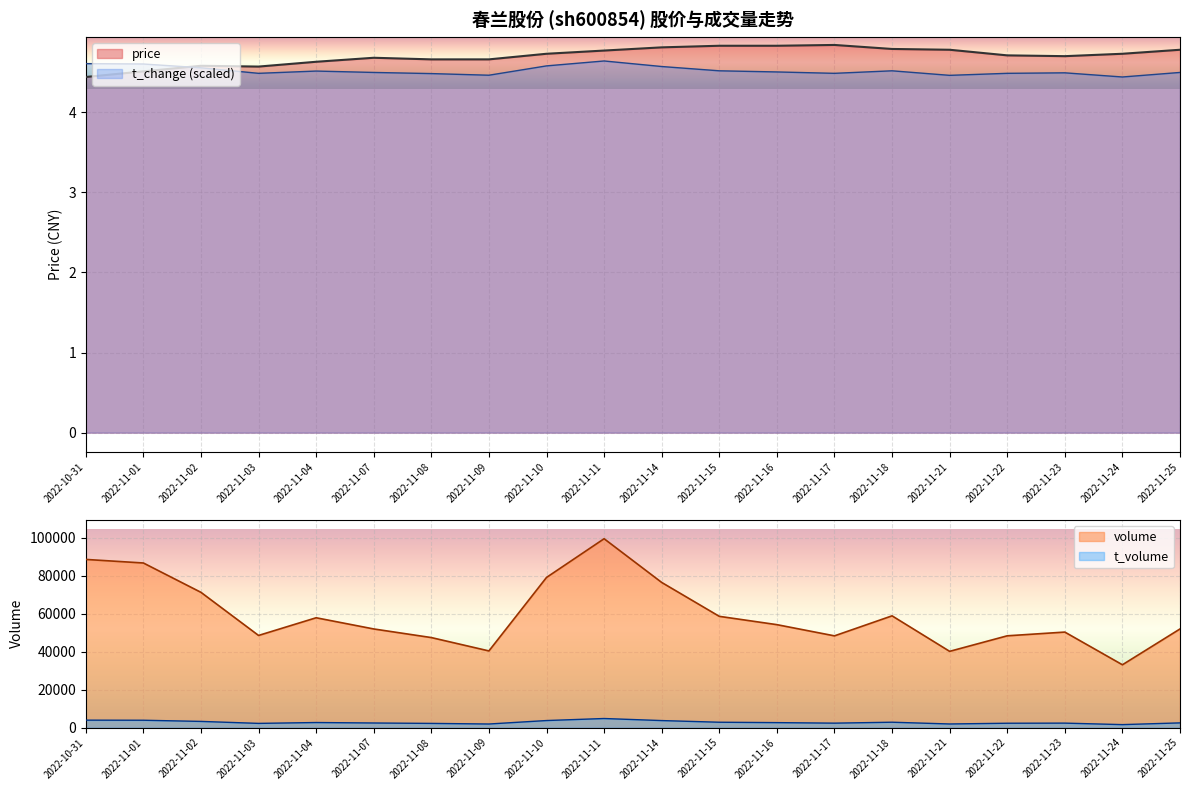

What is the minimum value for t_change (scaled)?

4.4